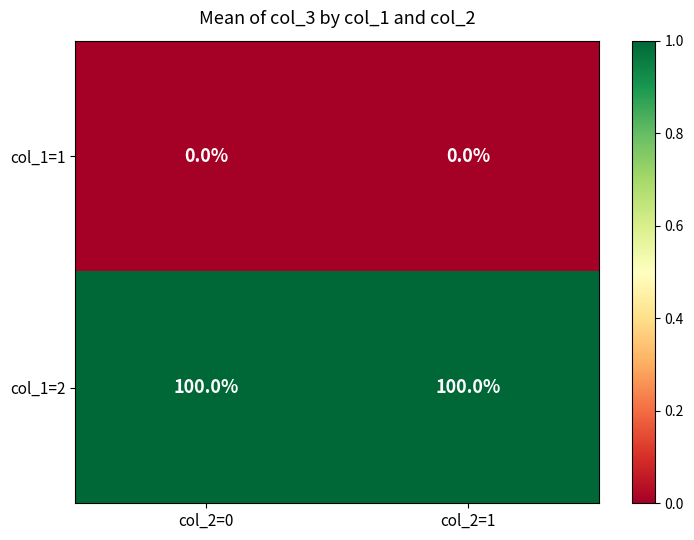

Reading right to left, transcribe all the data shown in this chart.

col_1=1: 0	0
col_1=2: 100	100